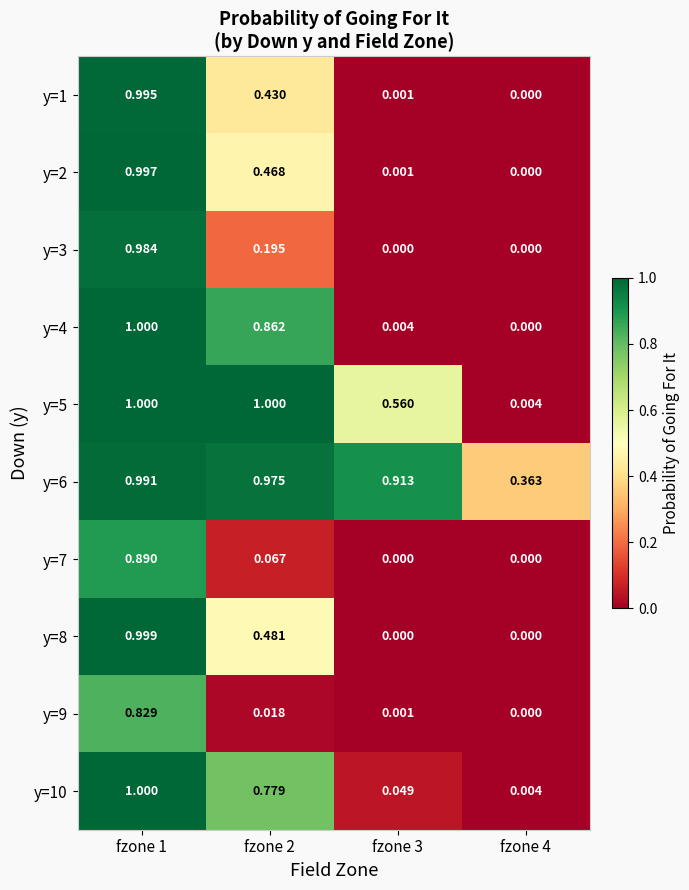

How many distinct data groups are displayed?

10